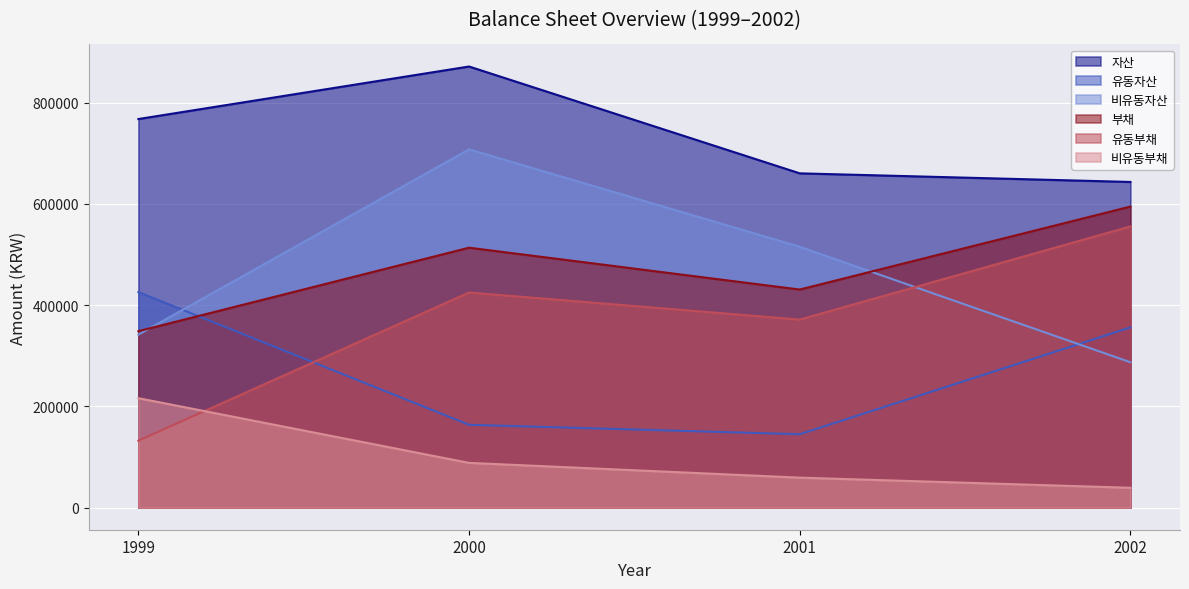

What is the difference between the second highest and minimum values in the 자산 series?

124271